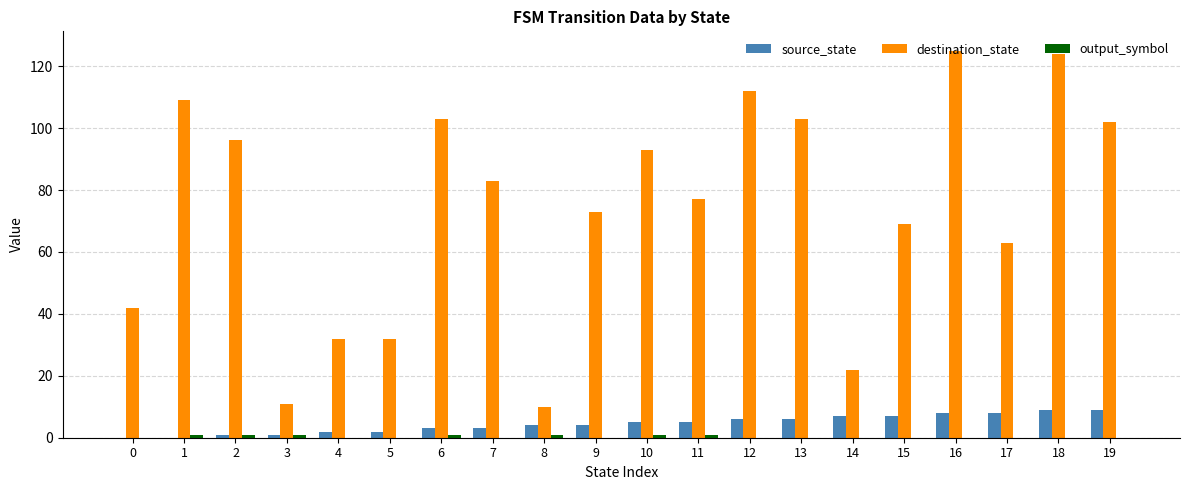

What is the greatest value displayed?

125